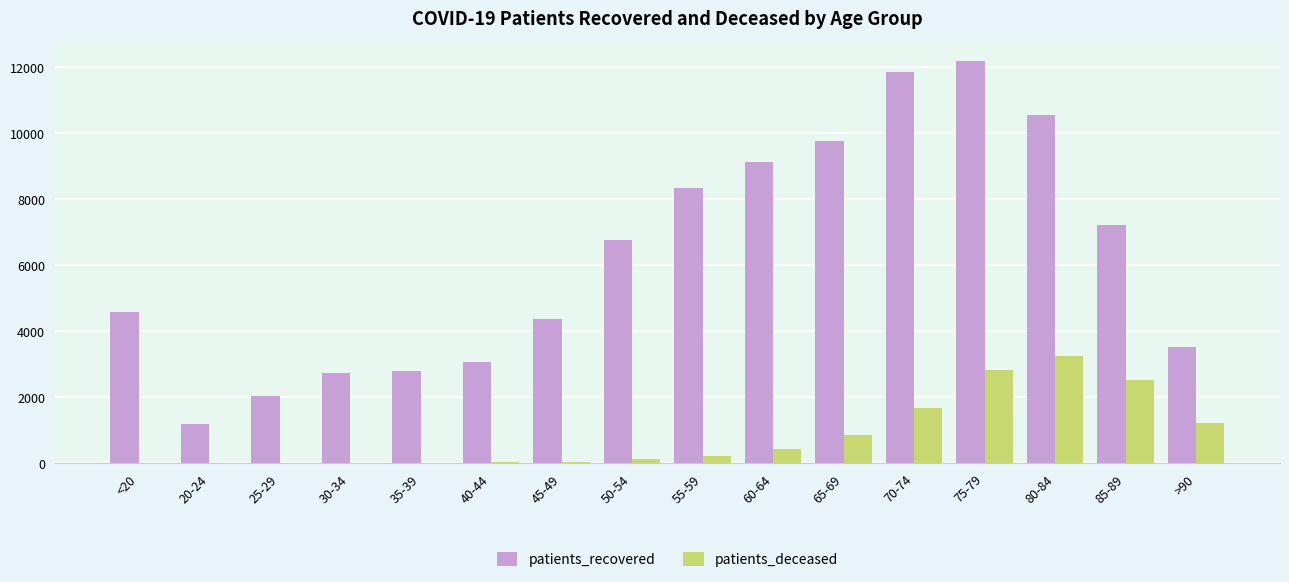

The value of patients_recovered at 30-34 is 2743. True or false?

True